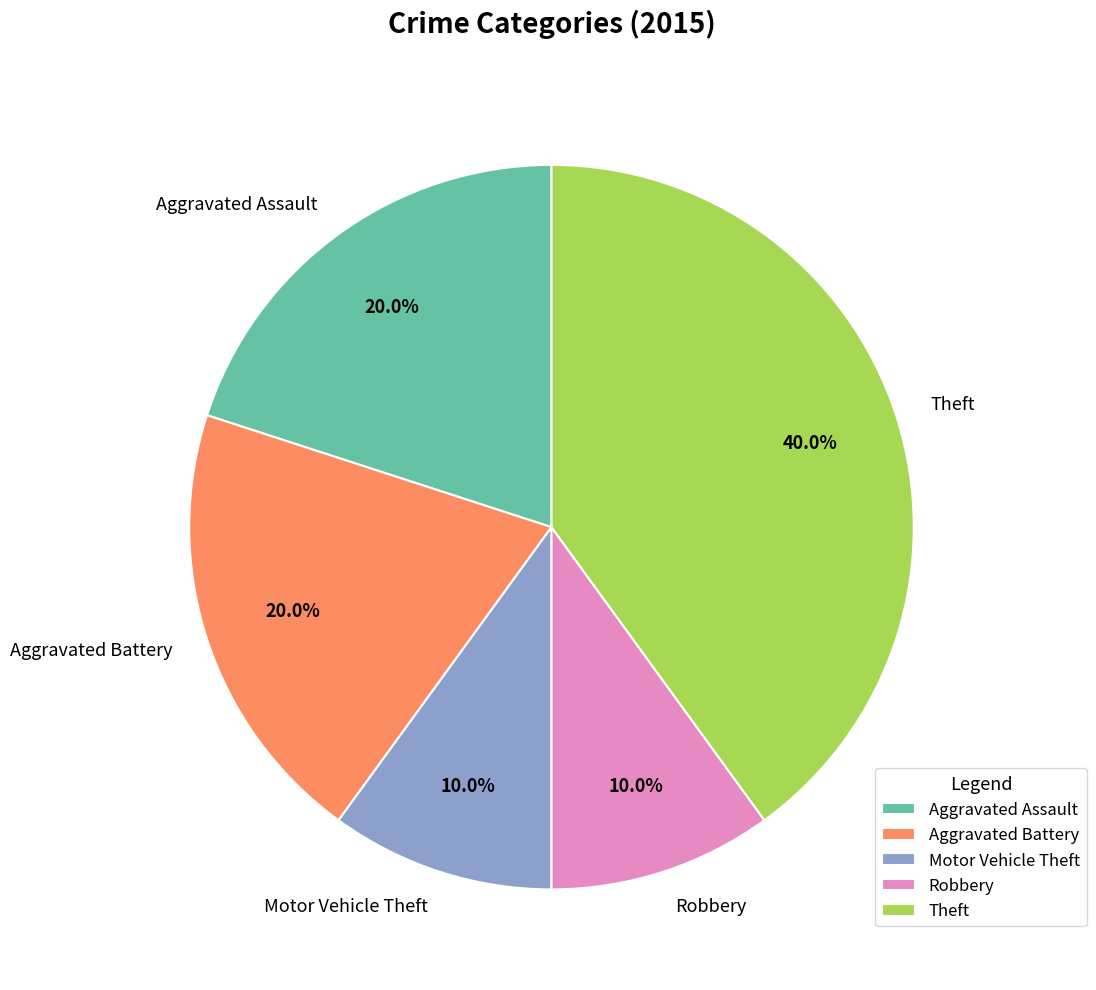

What is the largest slice in the pie chart?

Theft